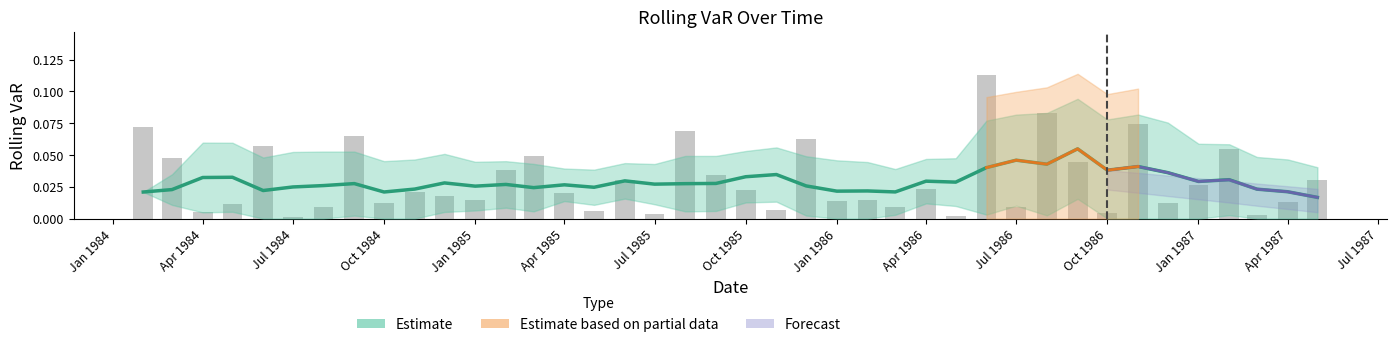

Which label corresponds to the largest value in the chart?

1986-06-01